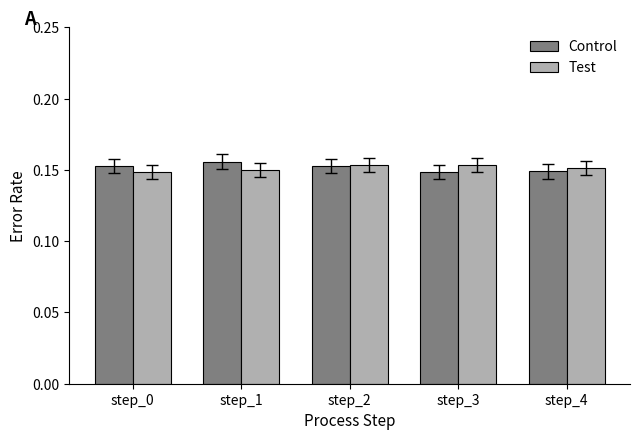

At how many categories does at least one series exceed 0?

5